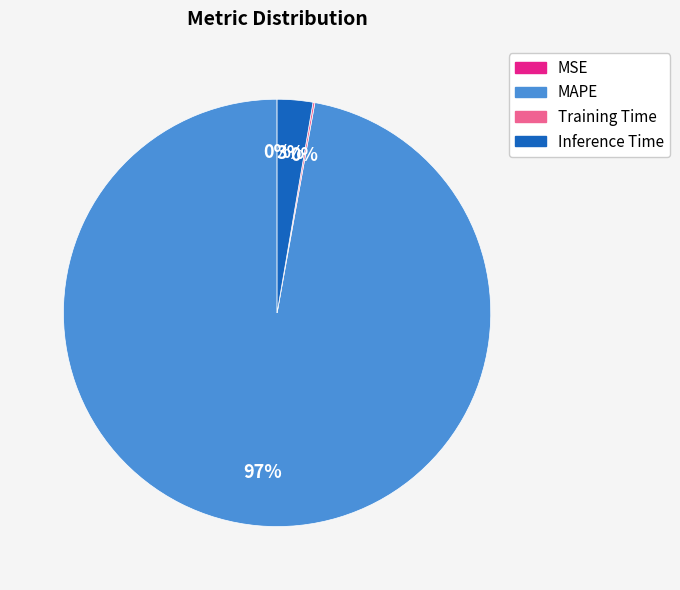

Do Inference Time and MAPE together represent more than half of the pie?

Yes